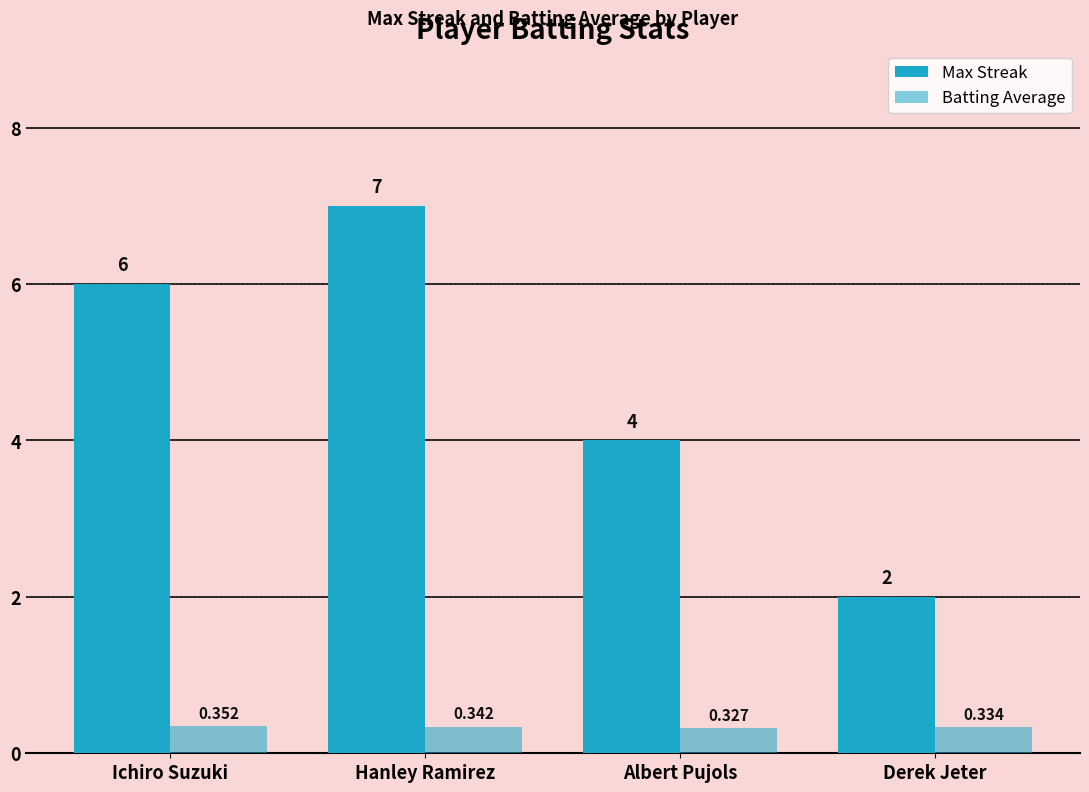

The value of Max Streak at Hanley Ramirez is 11.3. True or false?

False